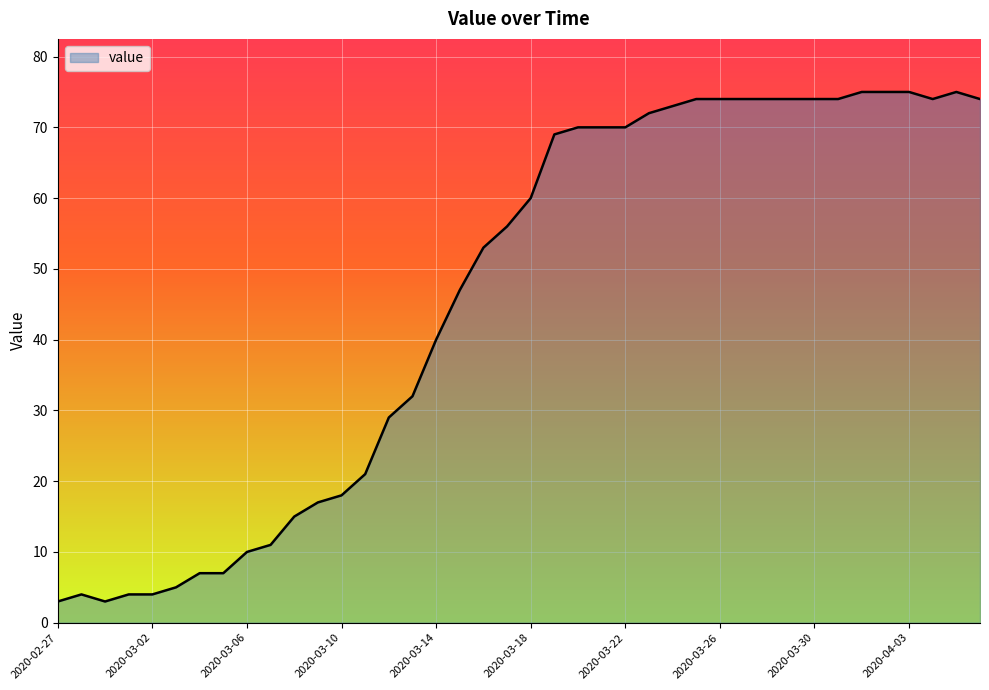

What is the minimum value shown in the chart?

3